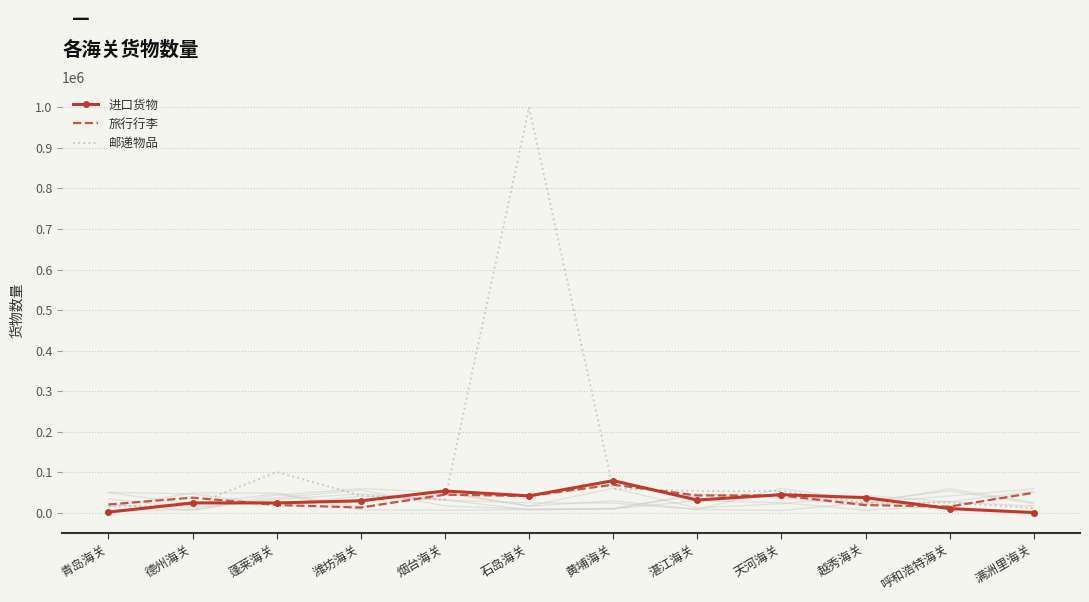

True or false: 邮递物品 and 旅行行李 cross at least once.

True